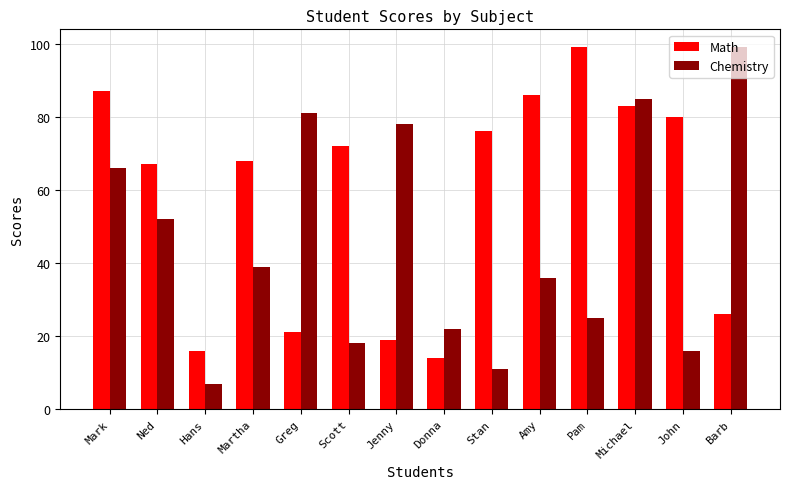

At which label does Math first exceed 72?

Mark